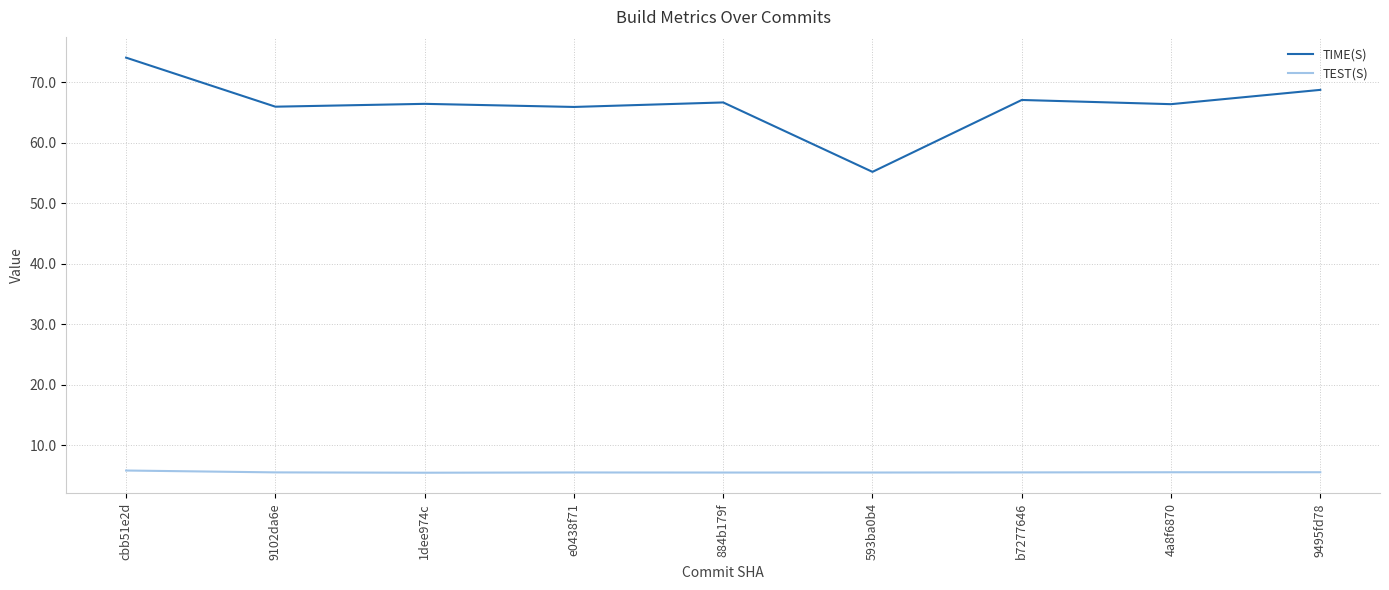

At 4a8f6870, list the series in order from largest to smallest.

TIME(S), TEST(S)